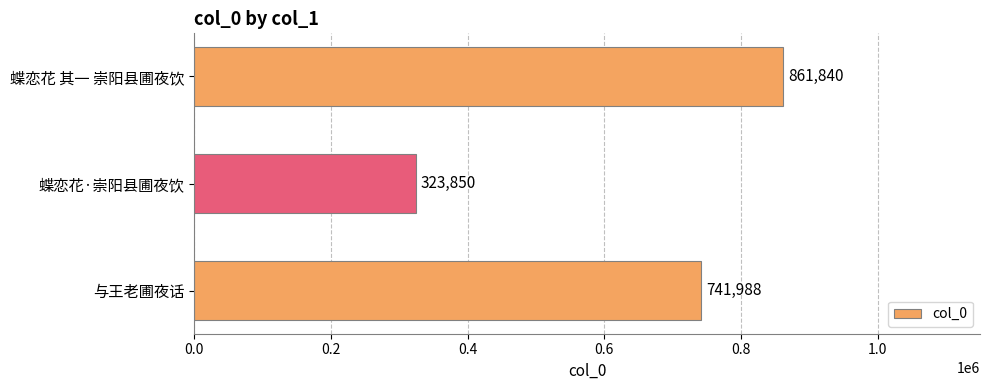

Are the bars horizontal?

Yes